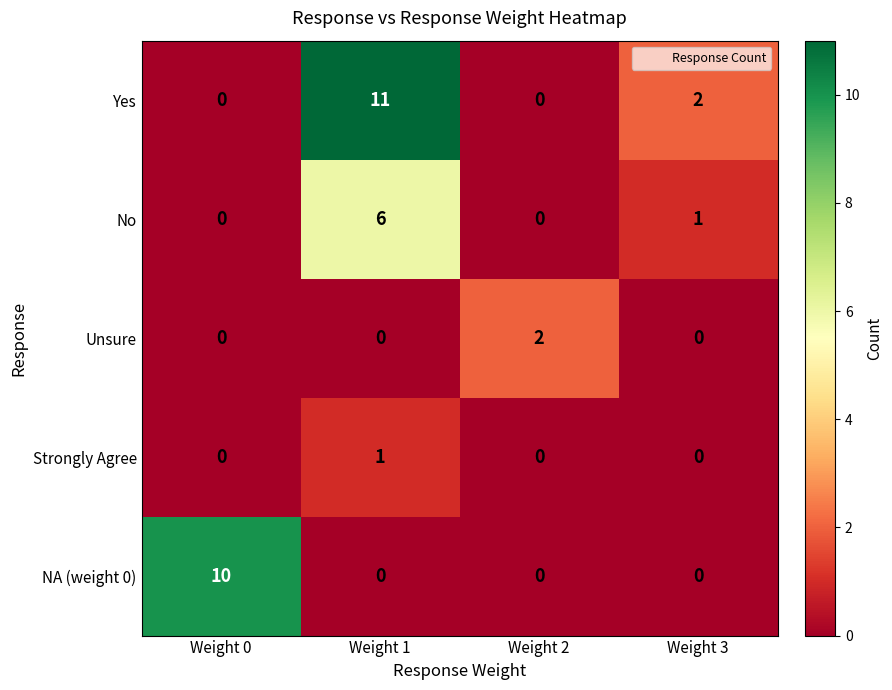

At how many categories does at least one series exceed 6?

2